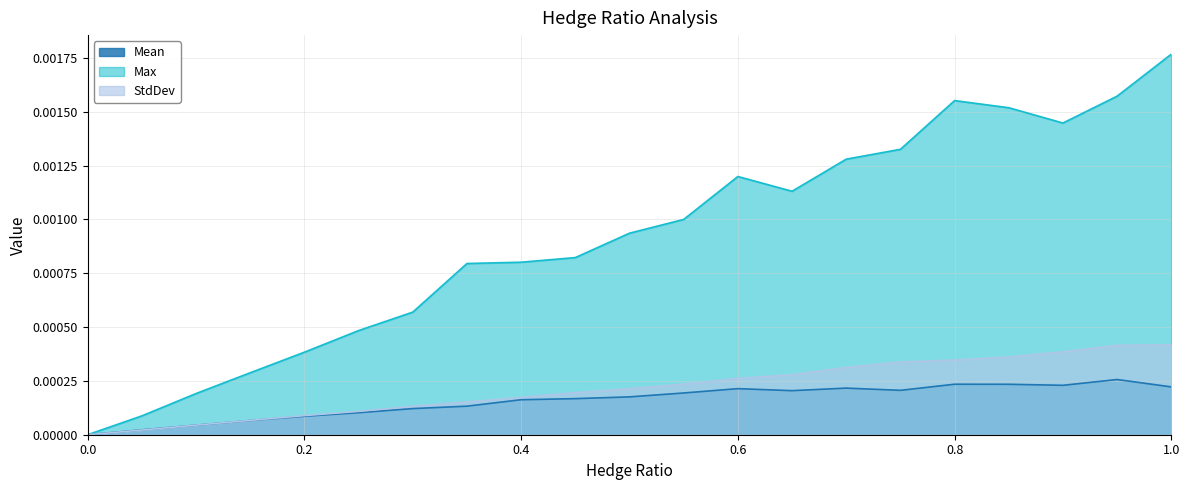

True or false: Mean has more than 2 interior local peaks.

True